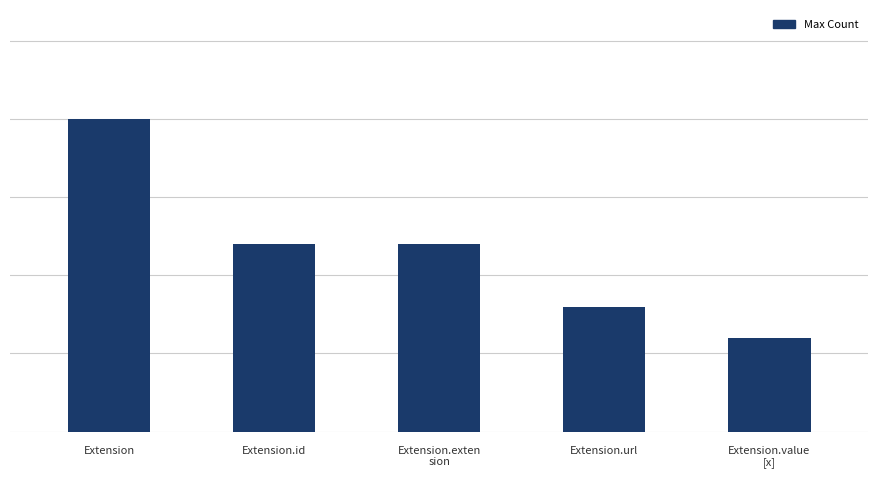

Does the chart contain any negative values?

No